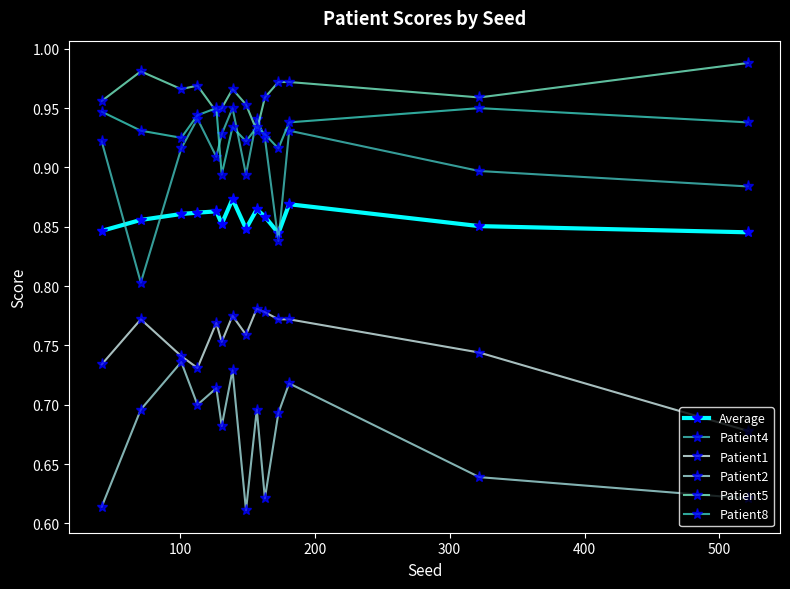

True or false: Patient2 and Average cross at least once.

False